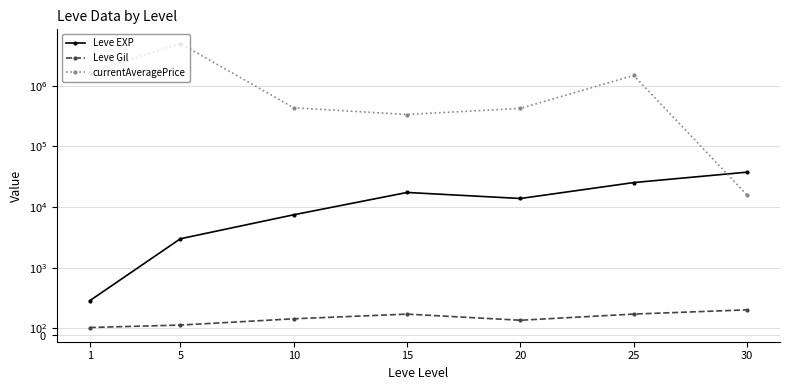

Which series has the largest total across all categories?

currentAveragePrice